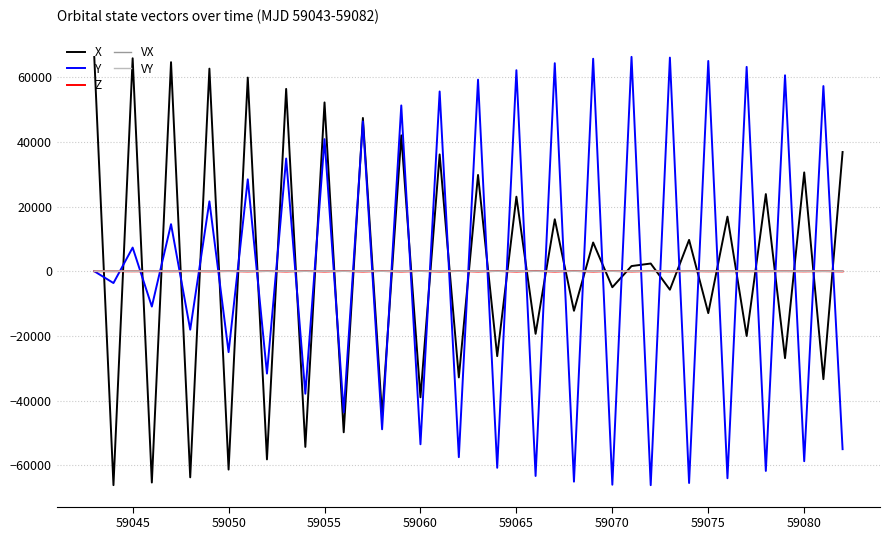

Which series has the largest total across all categories?

X